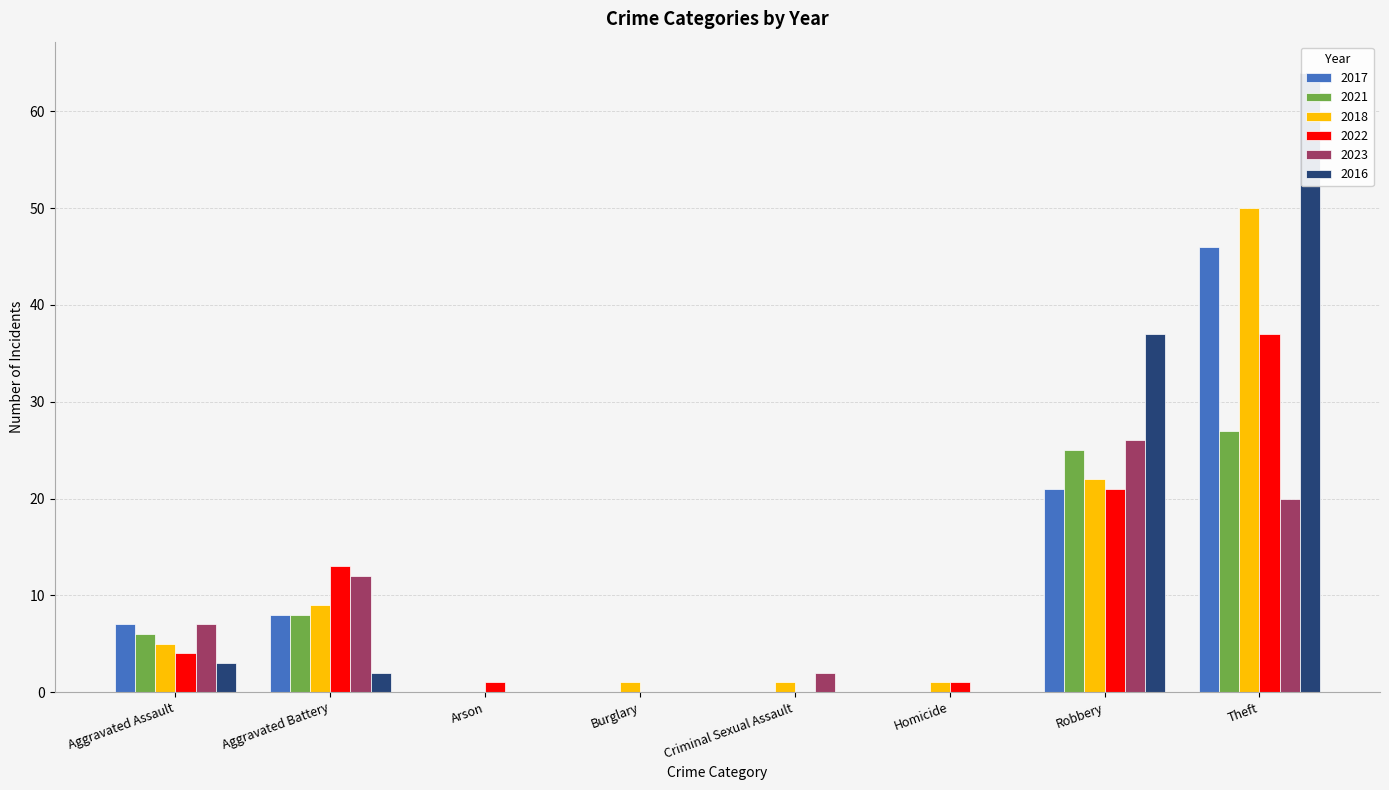

True or false: 2016 has a value of -29 at Arson.

False